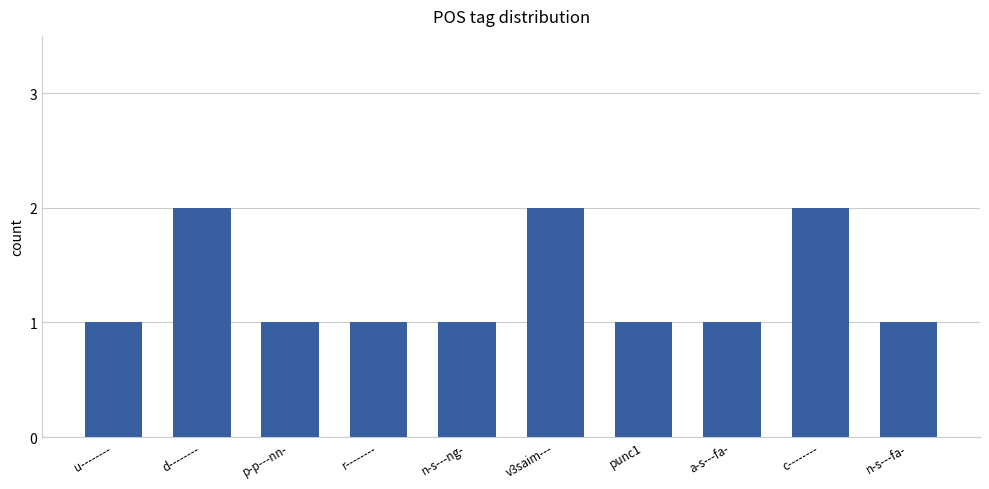

How many bars are there in total?

10